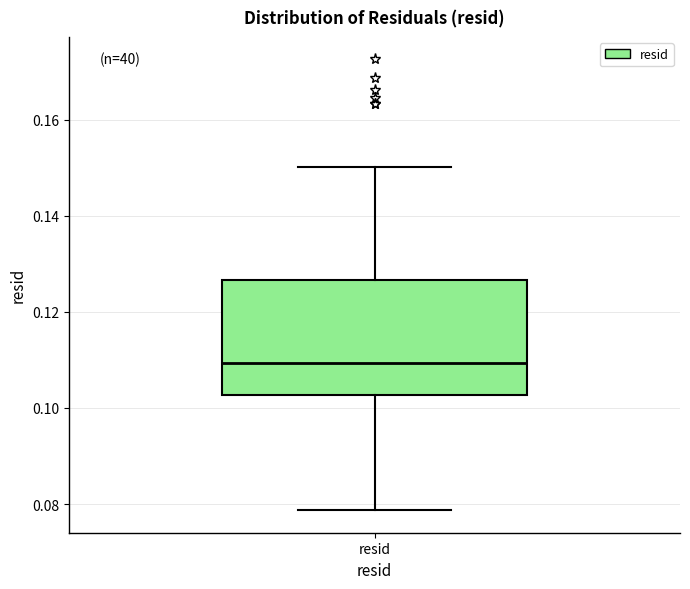

Where does the upper whisker of the box for resid end on the y-axis? The values are not printed on the chart, so give them approximately, as read against the axis.

0.150